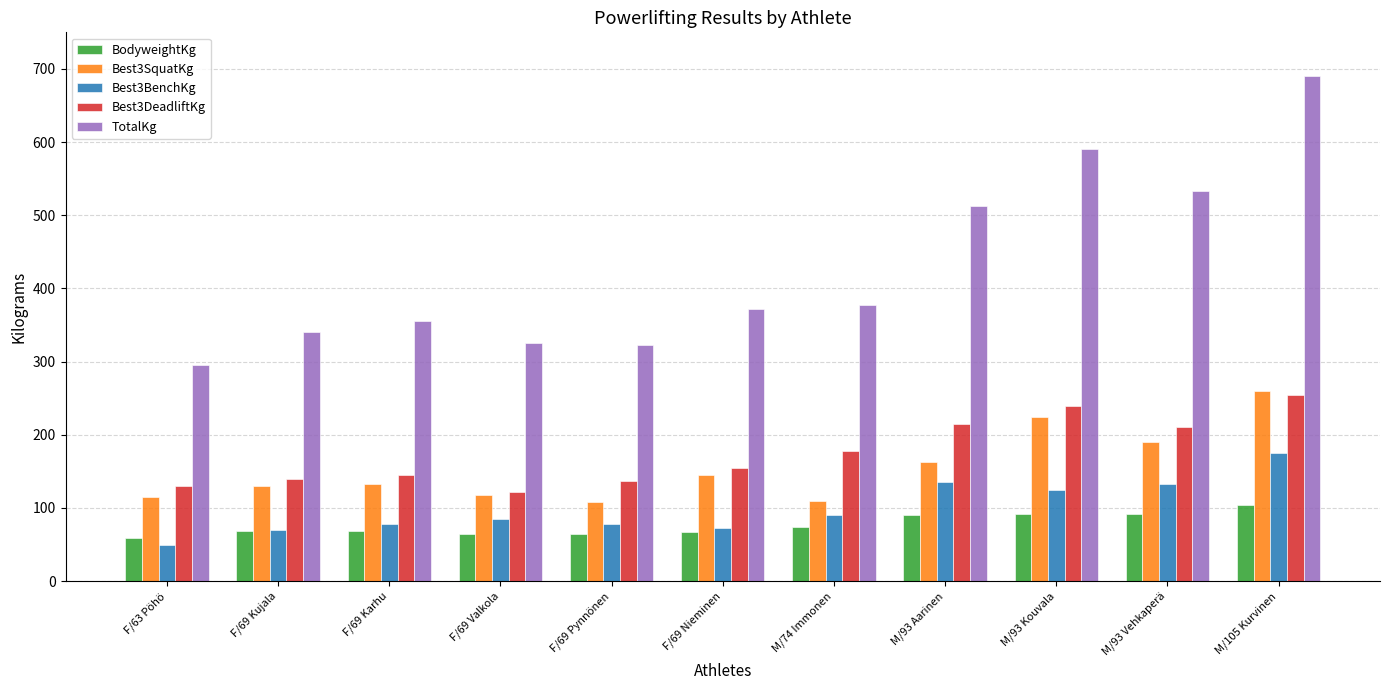

What are all the series names shown in the legend?

BodyweightKg, Best3SquatKg, Best3BenchKg, Best3DeadliftKg, TotalKg